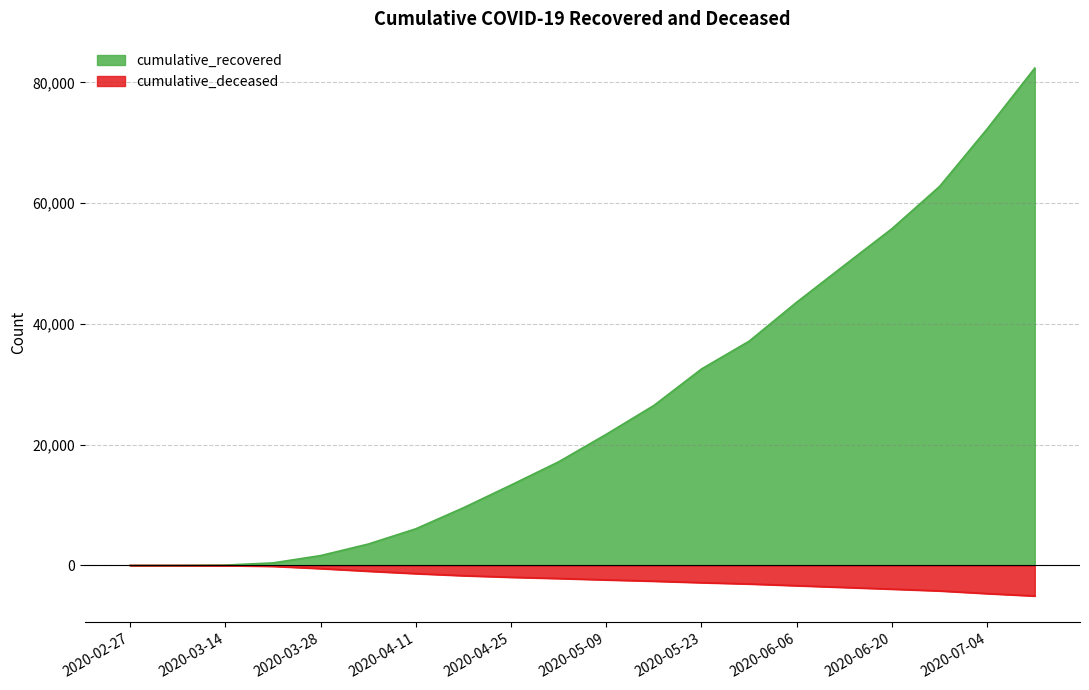

What position from the left is 2020-06-20?

17